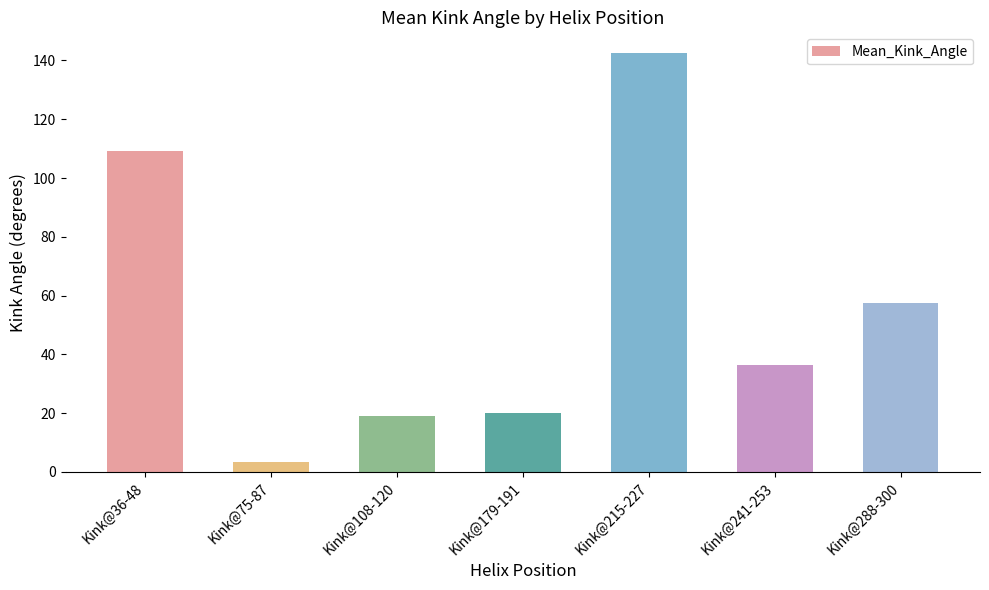

True or false: the data shows 19.0 at Kink@108-120.

True